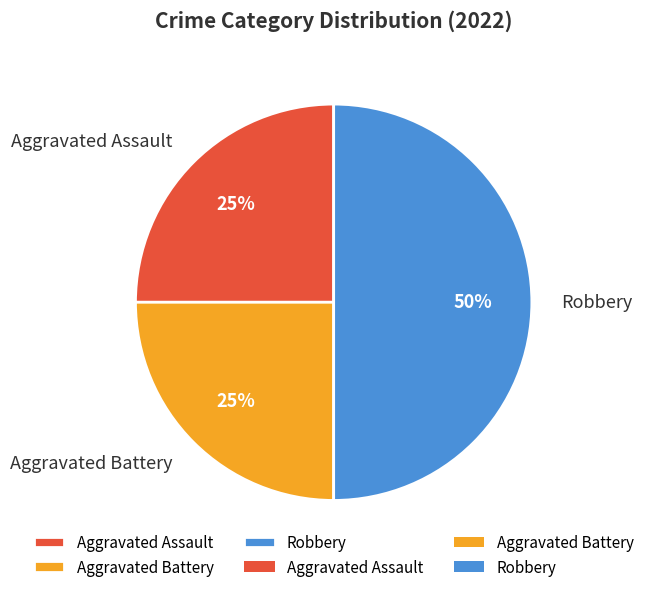

Which has a higher value, Robbery or Aggravated Battery?

Robbery